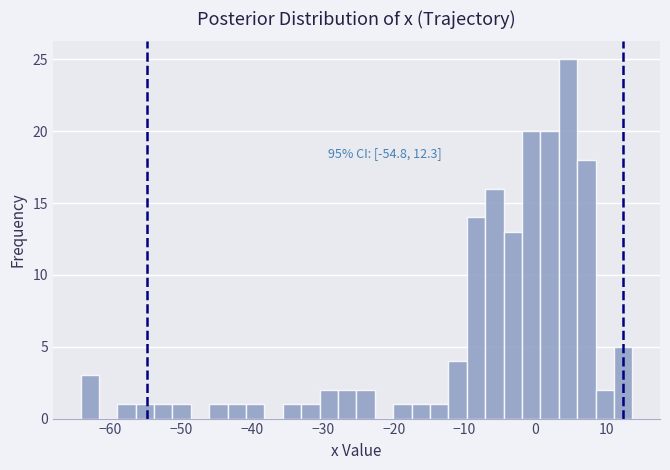

Around what value on the x-axis is the tallest bar? Give the approximate position of its centre, as read against the axis.

5